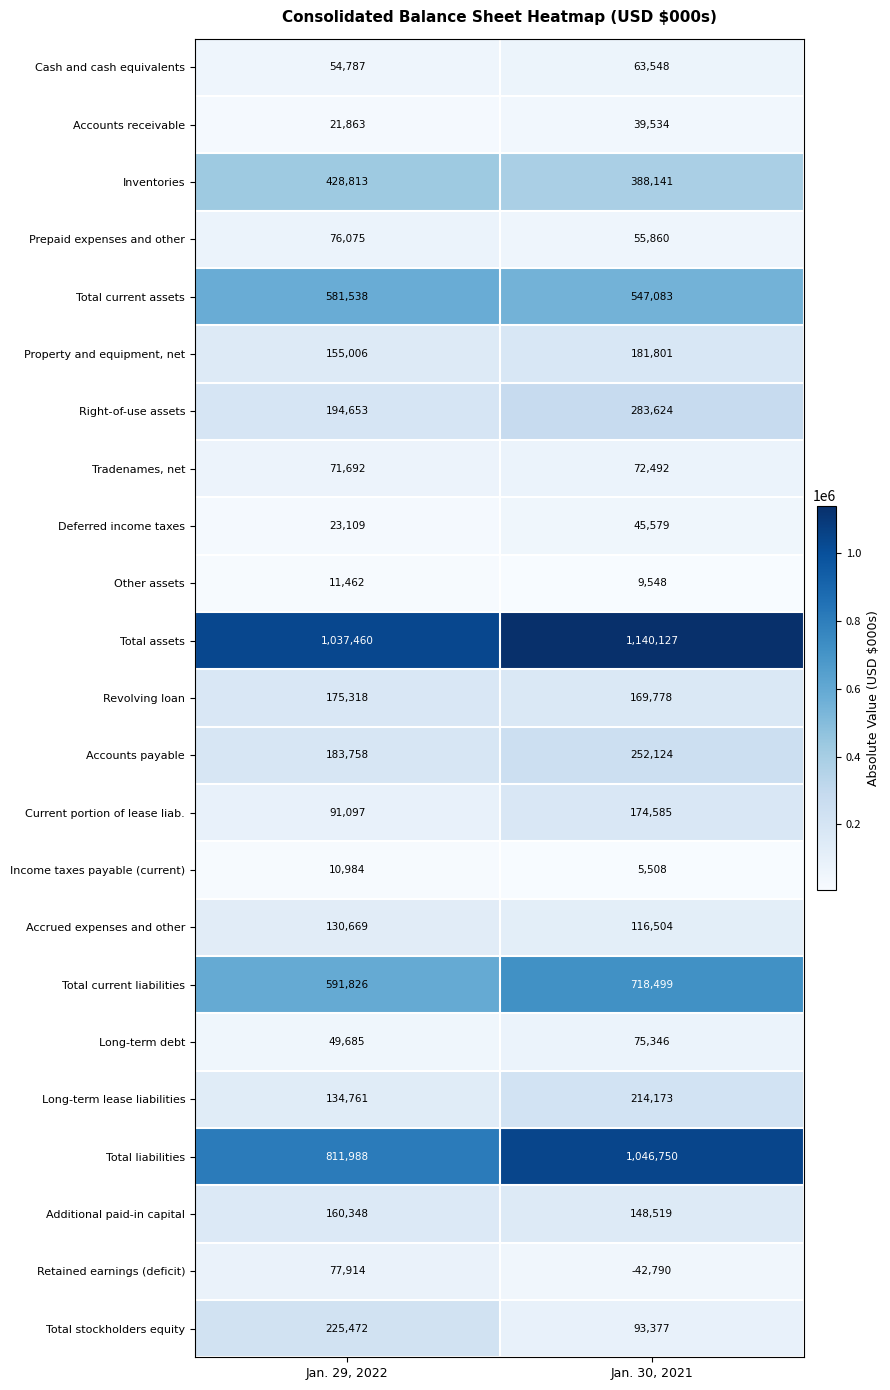

What is the sum of the Revolving loan values at Jan. 30, 2021 and Jan. 29, 2022?

345096